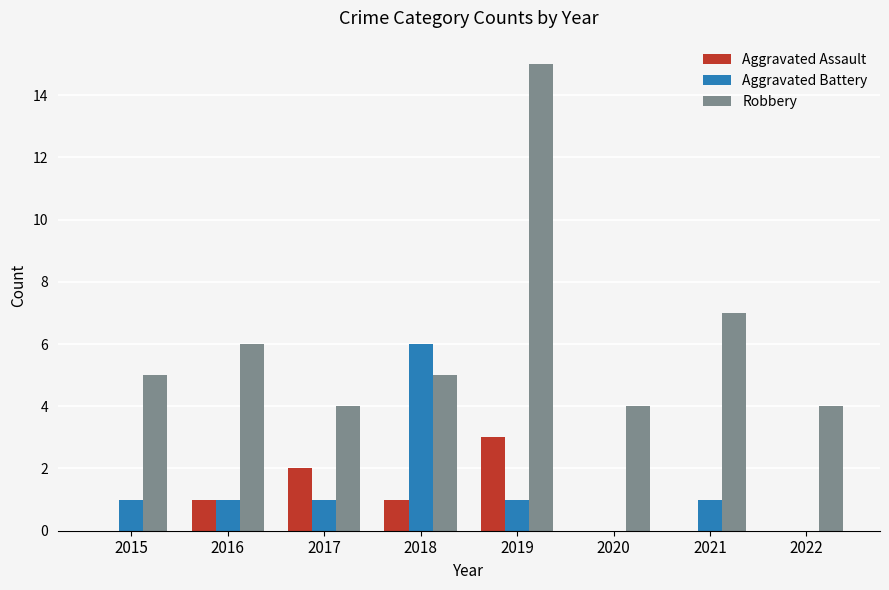

What is the difference between the Aggravated Battery values at 2017 and 2018?

5